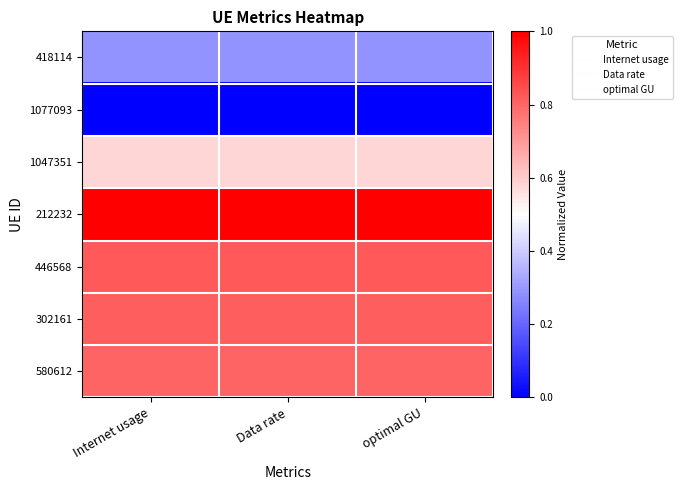

Count the number of categories in the chart.

3